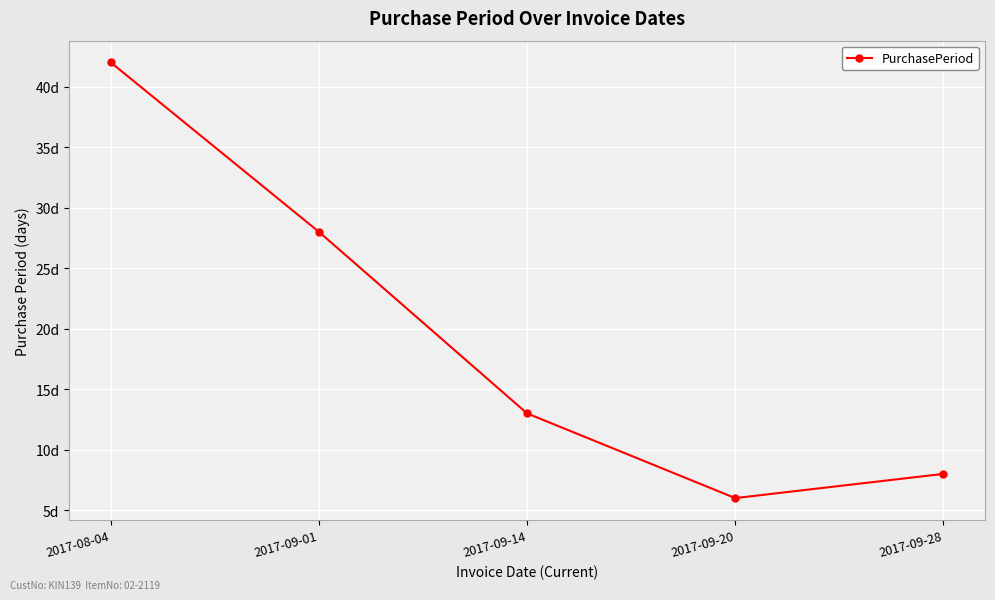

Reading left to right, list all the values displayed in this chart.

2017-08-04=42	2017-09-01=28	2017-09-14=13	2017-09-20=6	2017-09-28=8